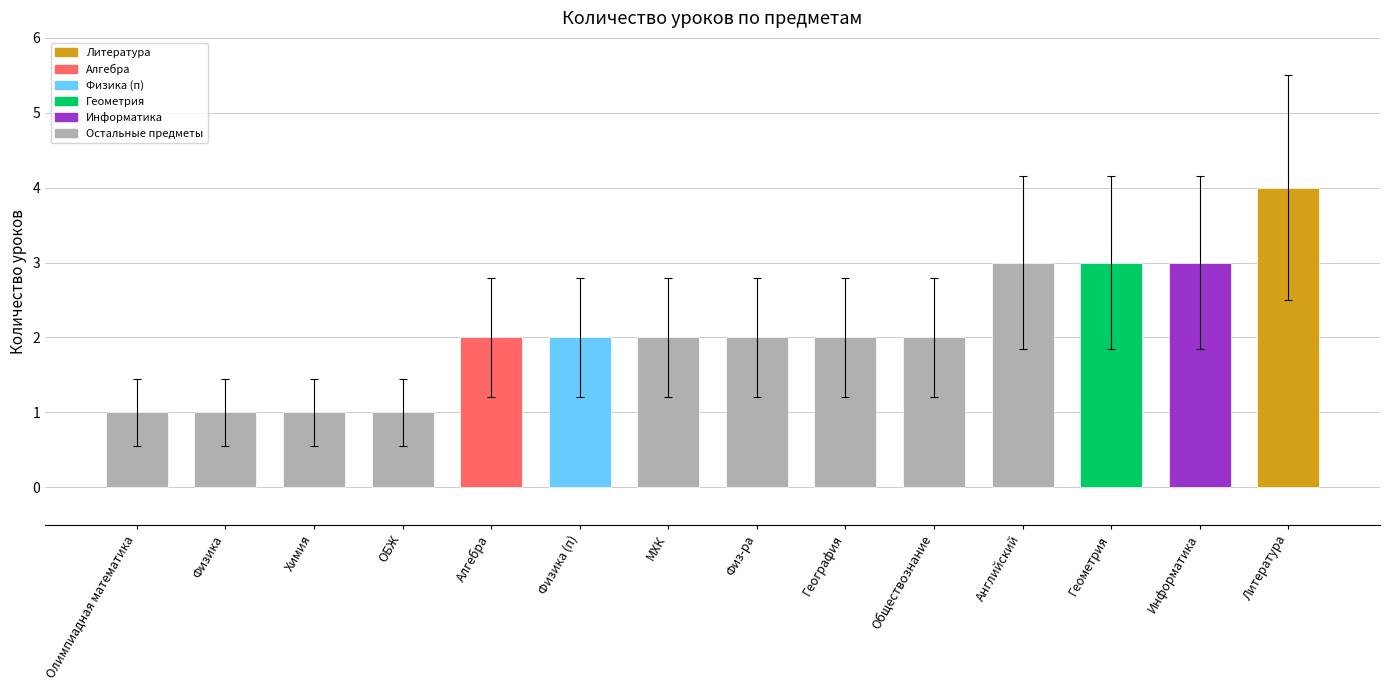

What is the label of the 7th bar from the right?

Физ-ра